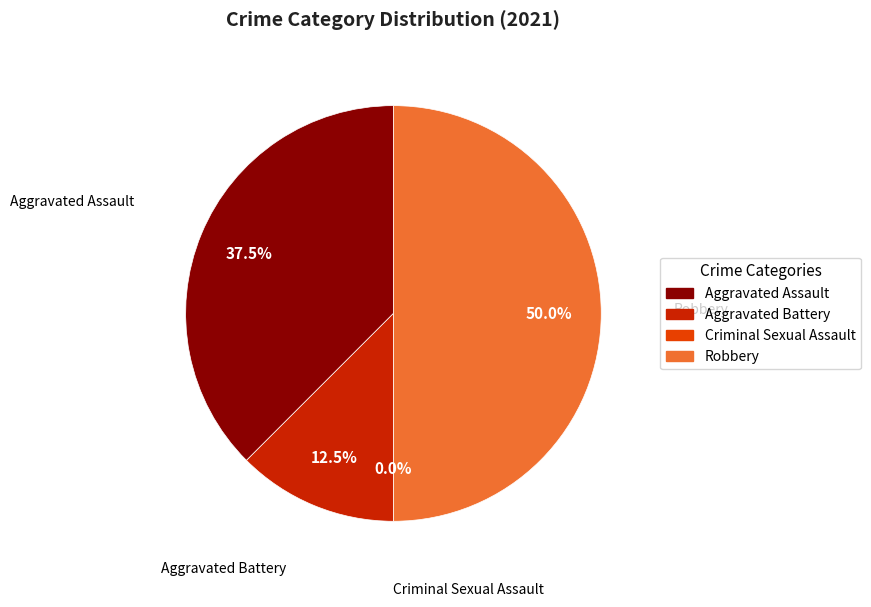

Which has a higher value, Aggravated Assault or Robbery?

Robbery